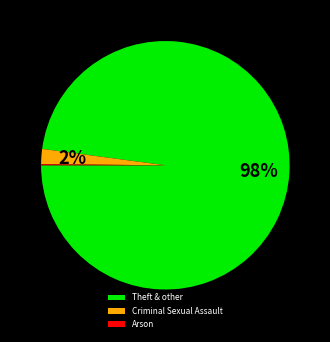

What is the largest slice in the pie chart?

Theft & other